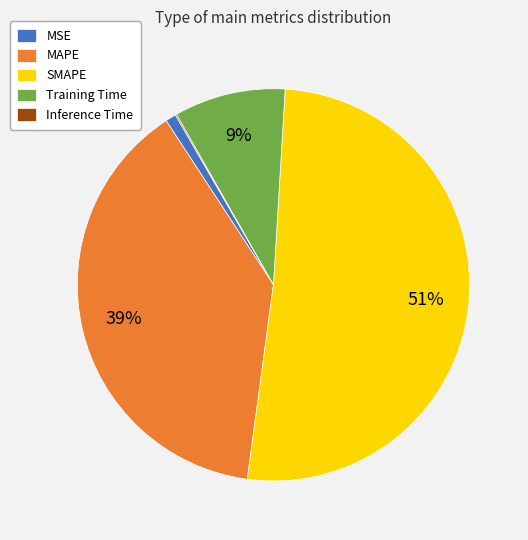

Which has a higher value, MAPE or Training Time?

MAPE